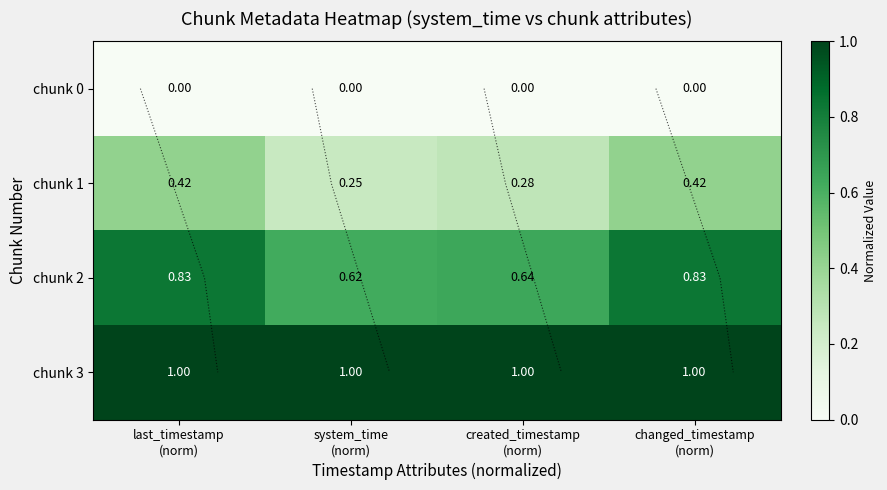

Is it true that chunk 3 equals 0.3 at system_time (norm)?

False